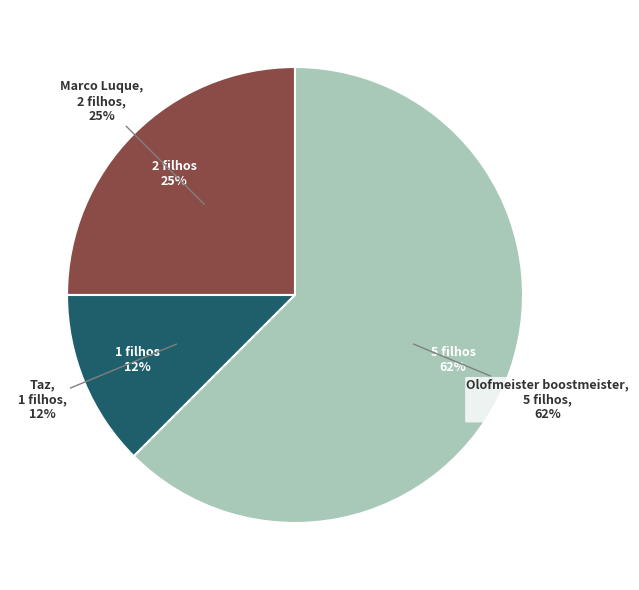

To the nearest percent, what is the average slice percentage?

33%